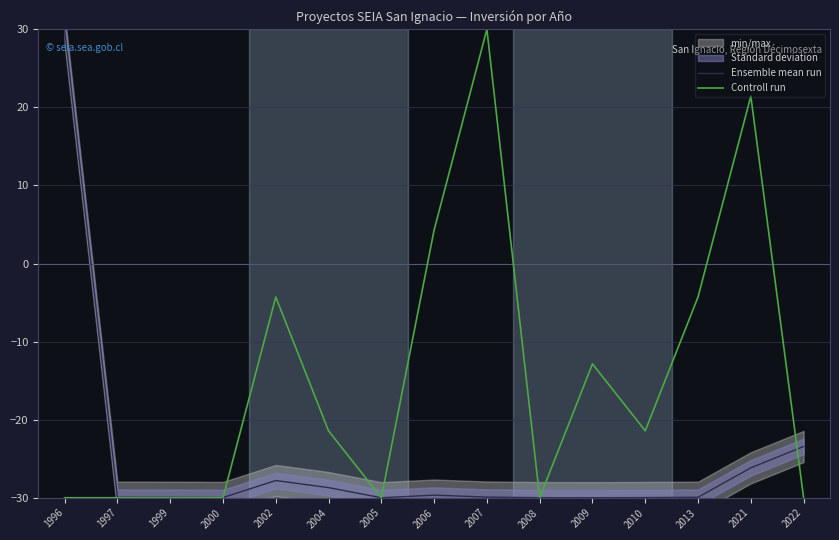

How many values in Controll run are above zero?

3